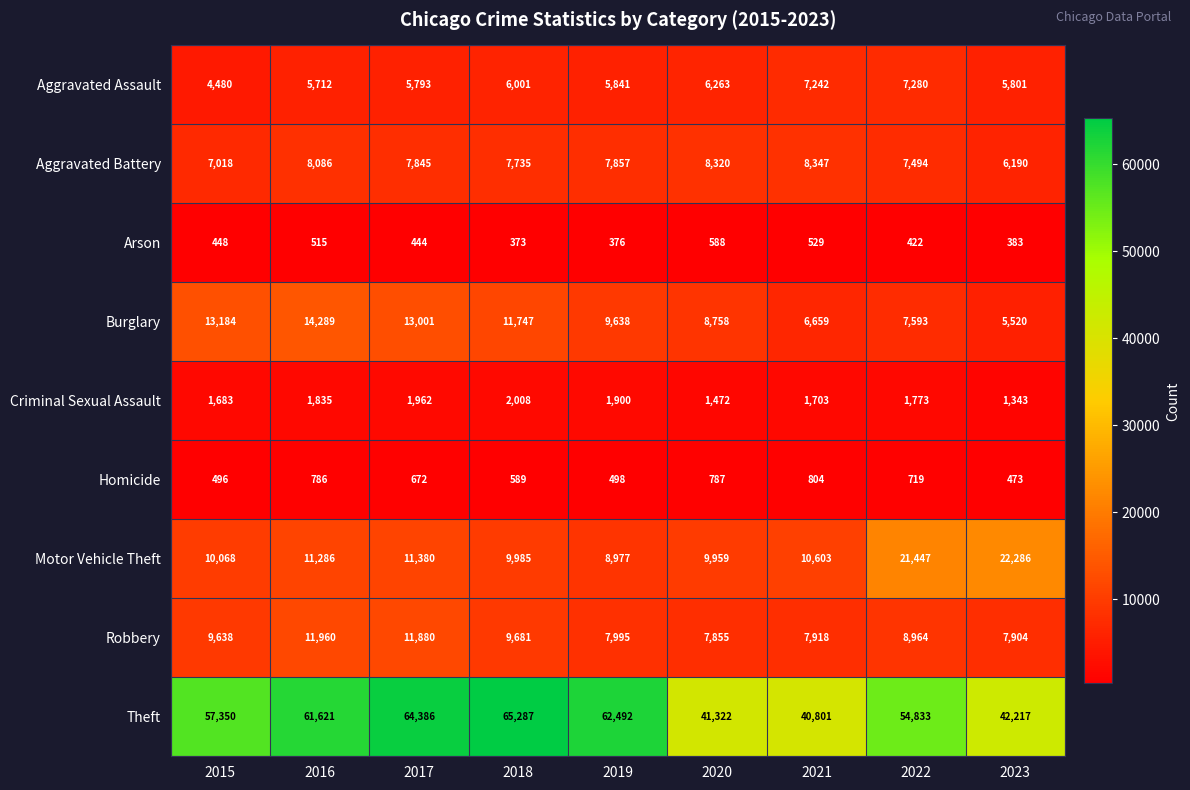

Which series has the largest total across all categories?

Theft